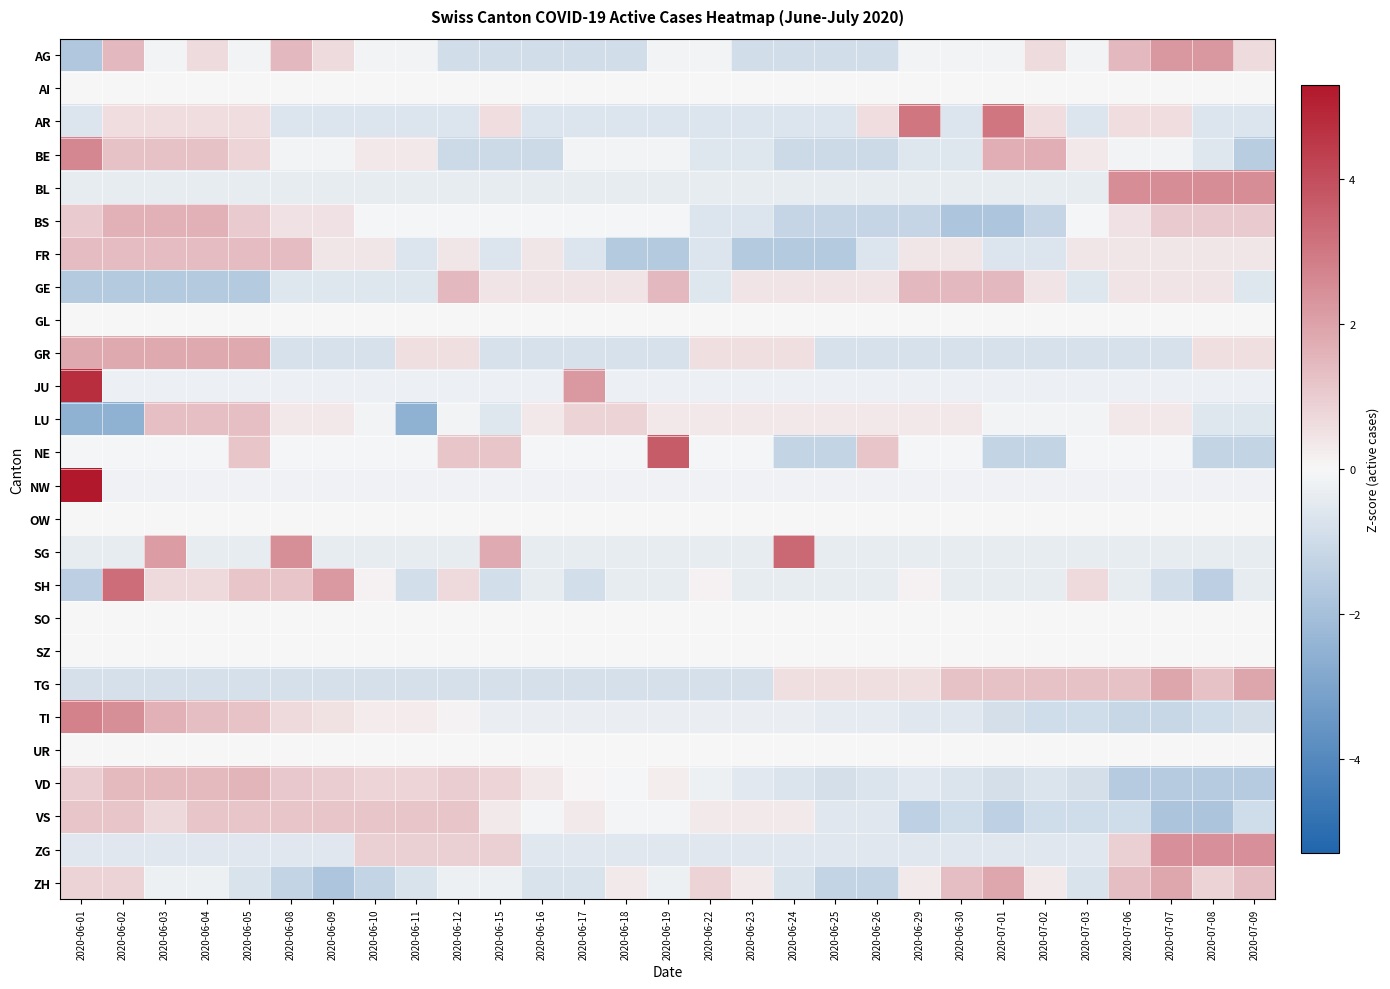

Reading right to left, transcribe all the data shown in this chart.

AG: 2020-07-09=0.7	2020-07-08=2.2	2020-07-07=2.2	2020-07-06=1.4	2020-07-03=-0.1	2020-07-02=0.7	2020-07-01=-0.1	2020-06-30=-0.1	2020-06-29=-0.1	2020-06-26=-0.9	2020-06-25=-0.9	2020-06-24=-0.9	2020-06-23=-0.9	2020-06-22=-0.1	2020-06-19=-0.1	2020-06-18=-0.9	2020-06-17=-0.9	2020-06-16=-0.9	2020-06-15=-0.9	2020-06-12=-0.9	2020-06-11=-0.1	2020-06-10=-0.1	2020-06-09=0.7	2020-06-08=1.4	2020-06-05=-0.1	2020-06-04=0.7	2020-06-03=-0.1	2020-06-02=1.4	2020-06-01=-1.7
AI: 2020-07-09=0.0	2020-07-08=0.0	2020-07-07=0.0	2020-07-06=0.0	2020-07-03=0.0	2020-07-02=0.0	2020-07-01=0.0	2020-06-30=0.0	2020-06-29=0.0	2020-06-26=0.0	2020-06-25=0.0	2020-06-24=0.0	2020-06-23=0.0	2020-06-22=0.0	2020-06-19=0.0	2020-06-18=0.0	2020-06-17=0.0	2020-06-16=0.0	2020-06-15=0.0	2020-06-12=0.0	2020-06-11=0.0	2020-06-10=0.0	2020-06-09=0.0	2020-06-08=0.0	2020-06-05=0.0	2020-06-04=0.0	2020-06-03=0.0	2020-06-02=0.0	2020-06-01=0.0
AR: 2020-07-09=-0.6	2020-07-08=-0.6	2020-07-07=0.6	2020-07-06=0.6	2020-07-03=-0.6	2020-07-02=0.6	2020-07-01=3.0	2020-06-30=-0.6	2020-06-29=3.0	2020-06-26=0.6	2020-06-25=-0.6	2020-06-24=-0.6	2020-06-23=-0.6	2020-06-22=-0.6	2020-06-19=-0.6	2020-06-18=-0.6	2020-06-17=-0.6	2020-06-16=-0.6	2020-06-15=0.6	2020-06-12=-0.6	2020-06-11=-0.6	2020-06-10=-0.6	2020-06-09=-0.6	2020-06-08=-0.6	2020-06-05=0.6	2020-06-04=0.6	2020-06-03=0.6	2020-06-02=0.6	2020-06-01=-0.6
BE: 2020-07-09=-1.5	2020-07-08=-0.6	2020-07-07=-0.1	2020-07-06=-0.1	2020-07-03=0.3	2020-07-02=1.7	2020-07-01=1.7	2020-06-30=-0.6	2020-06-29=-0.6	2020-06-26=-1.0	2020-06-25=-1.0	2020-06-24=-1.0	2020-06-23=-0.6	2020-06-22=-0.6	2020-06-19=-0.1	2020-06-18=-0.1	2020-06-17=-0.1	2020-06-16=-1.0	2020-06-15=-1.0	2020-06-12=-1.0	2020-06-11=0.3	2020-06-10=0.3	2020-06-09=-0.1	2020-06-08=-0.1	2020-06-05=0.8	2020-06-04=1.2	2020-06-03=1.2	2020-06-02=1.2	2020-06-01=2.6
BL: 2020-07-09=2.5	2020-07-08=2.5	2020-07-07=2.5	2020-07-06=2.5	2020-07-03=-0.4	2020-07-02=-0.4	2020-07-01=-0.4	2020-06-30=-0.4	2020-06-29=-0.4	2020-06-26=-0.4	2020-06-25=-0.4	2020-06-24=-0.4	2020-06-23=-0.4	2020-06-22=-0.4	2020-06-19=-0.4	2020-06-18=-0.4	2020-06-17=-0.4	2020-06-16=-0.4	2020-06-15=-0.4	2020-06-12=-0.4	2020-06-11=-0.4	2020-06-10=-0.4	2020-06-09=-0.4	2020-06-08=-0.4	2020-06-05=-0.4	2020-06-04=-0.4	2020-06-03=-0.4	2020-06-02=-0.4	2020-06-01=-0.4
BS: 2020-07-09=1.1	2020-07-08=1.1	2020-07-07=1.1	2020-07-06=0.5	2020-07-03=-0.1	2020-07-02=-1.2	2020-07-01=-1.8	2020-06-30=-1.8	2020-06-29=-1.2	2020-06-26=-1.2	2020-06-25=-1.2	2020-06-24=-1.2	2020-06-23=-0.6	2020-06-22=-0.6	2020-06-19=-0.1	2020-06-18=-0.1	2020-06-17=-0.1	2020-06-16=-0.1	2020-06-15=-0.1	2020-06-12=-0.1	2020-06-11=-0.1	2020-06-10=-0.1	2020-06-09=0.5	2020-06-08=0.5	2020-06-05=1.1	2020-06-04=1.6	2020-06-03=1.6	2020-06-02=1.6	2020-06-01=1.1
FR: 2020-07-09=0.4	2020-07-08=0.4	2020-07-07=0.4	2020-07-06=0.4	2020-07-03=0.4	2020-07-02=-0.6	2020-07-01=-0.6	2020-06-30=0.4	2020-06-29=0.4	2020-06-26=-0.6	2020-06-25=-1.6	2020-06-24=-1.6	2020-06-23=-1.6	2020-06-22=-0.6	2020-06-19=-1.6	2020-06-18=-1.6	2020-06-17=-0.6	2020-06-16=0.4	2020-06-15=-0.6	2020-06-12=0.4	2020-06-11=-0.6	2020-06-10=0.4	2020-06-09=0.4	2020-06-08=1.4	2020-06-05=1.4	2020-06-04=1.4	2020-06-03=1.4	2020-06-02=1.4	2020-06-01=1.4
GE: 2020-07-09=-0.6	2020-07-08=0.4	2020-07-07=0.4	2020-07-06=0.4	2020-07-03=-0.6	2020-07-02=0.4	2020-07-01=1.5	2020-06-30=1.5	2020-06-29=1.5	2020-06-26=0.4	2020-06-25=0.4	2020-06-24=0.4	2020-06-23=0.4	2020-06-22=-0.6	2020-06-19=1.5	2020-06-18=0.4	2020-06-17=0.4	2020-06-16=0.4	2020-06-15=0.4	2020-06-12=1.5	2020-06-11=-0.6	2020-06-10=-0.6	2020-06-09=-0.6	2020-06-08=-0.6	2020-06-05=-1.6	2020-06-04=-1.6	2020-06-03=-1.6	2020-06-02=-1.6	2020-06-01=-1.6
GL: 2020-07-09=0.0	2020-07-08=0.0	2020-07-07=0.0	2020-07-06=0.0	2020-07-03=0.0	2020-07-02=0.0	2020-07-01=0.0	2020-06-30=0.0	2020-06-29=0.0	2020-06-26=0.0	2020-06-25=0.0	2020-06-24=0.0	2020-06-23=0.0	2020-06-22=0.0	2020-06-19=0.0	2020-06-18=0.0	2020-06-17=0.0	2020-06-16=0.0	2020-06-15=0.0	2020-06-12=0.0	2020-06-11=0.0	2020-06-10=0.0	2020-06-09=0.0	2020-06-08=0.0	2020-06-05=0.0	2020-06-04=0.0	2020-06-03=0.0	2020-06-02=0.0	2020-06-01=0.0
GR: 2020-07-09=0.5	2020-07-08=0.5	2020-07-07=-0.8	2020-07-06=-0.8	2020-07-03=-0.8	2020-07-02=-0.8	2020-07-01=-0.8	2020-06-30=-0.8	2020-06-29=-0.8	2020-06-26=-0.8	2020-06-25=-0.8	2020-06-24=0.5	2020-06-23=0.5	2020-06-22=0.5	2020-06-19=-0.8	2020-06-18=-0.8	2020-06-17=-0.8	2020-06-16=-0.8	2020-06-15=-0.8	2020-06-12=0.5	2020-06-11=0.5	2020-06-10=-0.8	2020-06-09=-0.8	2020-06-08=-0.8	2020-06-05=1.8	2020-06-04=1.8	2020-06-03=1.8	2020-06-02=1.8	2020-06-01=1.8
JU: 2020-07-09=-0.3	2020-07-08=-0.3	2020-07-07=-0.3	2020-07-06=-0.3	2020-07-03=-0.3	2020-07-02=-0.3	2020-07-01=-0.3	2020-06-30=-0.3	2020-06-29=-0.3	2020-06-26=-0.3	2020-06-25=-0.3	2020-06-24=-0.3	2020-06-23=-0.3	2020-06-22=-0.3	2020-06-19=-0.3	2020-06-18=-0.3	2020-06-17=2.2	2020-06-16=-0.3	2020-06-15=-0.3	2020-06-12=-0.3	2020-06-11=-0.3	2020-06-10=-0.3	2020-06-09=-0.3	2020-06-08=-0.3	2020-06-05=-0.3	2020-06-04=-0.3	2020-06-03=-0.3	2020-06-02=-0.3	2020-06-01=4.7
LU: 2020-07-09=-0.6	2020-07-08=-0.6	2020-07-07=0.4	2020-07-06=0.4	2020-07-03=-0.1	2020-07-02=-0.1	2020-07-01=-0.1	2020-06-30=0.4	2020-06-29=0.4	2020-06-26=0.4	2020-06-25=0.4	2020-06-24=0.4	2020-06-23=0.4	2020-06-22=0.4	2020-06-19=0.4	2020-06-18=0.8	2020-06-17=0.8	2020-06-16=0.4	2020-06-15=-0.6	2020-06-12=-0.1	2020-06-11=-2.6	2020-06-10=-0.1	2020-06-09=0.4	2020-06-08=0.4	2020-06-05=1.3	2020-06-04=1.3	2020-06-03=1.3	2020-06-02=-2.6	2020-06-01=-2.6
NE: 2020-07-09=-1.3	2020-07-08=-1.3	2020-07-07=-0.0	2020-07-06=-0.0	2020-07-03=-0.0	2020-07-02=-1.3	2020-07-01=-1.3	2020-06-30=-0.0	2020-06-29=-0.0	2020-06-26=1.2	2020-06-25=-1.3	2020-06-24=-1.3	2020-06-23=-0.0	2020-06-22=-0.0	2020-06-19=3.7	2020-06-18=-0.0	2020-06-17=-0.0	2020-06-16=-0.0	2020-06-15=1.2	2020-06-12=1.2	2020-06-11=-0.0	2020-06-10=-0.0	2020-06-09=-0.0	2020-06-08=-0.0	2020-06-05=1.2	2020-06-04=-0.0	2020-06-03=-0.0	2020-06-02=-0.0	2020-06-01=-0.0
NW: 2020-07-09=-0.2	2020-07-08=-0.2	2020-07-07=-0.2	2020-07-06=-0.2	2020-07-03=-0.2	2020-07-02=-0.2	2020-07-01=-0.2	2020-06-30=-0.2	2020-06-29=-0.2	2020-06-26=-0.2	2020-06-25=-0.2	2020-06-24=-0.2	2020-06-23=-0.2	2020-06-22=-0.2	2020-06-19=-0.2	2020-06-18=-0.2	2020-06-17=-0.2	2020-06-16=-0.2	2020-06-15=-0.2	2020-06-12=-0.2	2020-06-11=-0.2	2020-06-10=-0.2	2020-06-09=-0.2	2020-06-08=-0.2	2020-06-05=-0.2	2020-06-04=-0.2	2020-06-03=-0.2	2020-06-02=-0.2	2020-06-01=5.3
OW: 2020-07-09=0.0	2020-07-08=0.0	2020-07-07=0.0	2020-07-06=0.0	2020-07-03=0.0	2020-07-02=0.0	2020-07-01=0.0	2020-06-30=0.0	2020-06-29=0.0	2020-06-26=0.0	2020-06-25=0.0	2020-06-24=0.0	2020-06-23=0.0	2020-06-22=0.0	2020-06-19=0.0	2020-06-18=0.0	2020-06-17=0.0	2020-06-16=0.0	2020-06-15=0.0	2020-06-12=0.0	2020-06-11=0.0	2020-06-10=0.0	2020-06-09=0.0	2020-06-08=0.0	2020-06-05=0.0	2020-06-04=0.0	2020-06-03=0.0	2020-06-02=0.0	2020-06-01=0.0
SG: 2020-07-09=-0.4	2020-07-08=-0.4	2020-07-07=-0.4	2020-07-06=-0.4	2020-07-03=-0.4	2020-07-02=-0.4	2020-07-01=-0.4	2020-06-30=-0.4	2020-06-29=-0.4	2020-06-26=-0.4	2020-06-25=-0.4	2020-06-24=3.4	2020-06-23=-0.4	2020-06-22=-0.4	2020-06-19=-0.4	2020-06-18=-0.4	2020-06-17=-0.4	2020-06-16=-0.4	2020-06-15=1.8	2020-06-12=-0.4	2020-06-11=-0.4	2020-06-10=-0.4	2020-06-09=-0.4	2020-06-08=2.4	2020-06-05=-0.4	2020-06-04=-0.4	2020-06-03=2.1	2020-06-02=-0.4	2020-06-01=-0.4
SH: 2020-07-09=-0.4	2020-07-08=-1.4	2020-07-07=-0.9	2020-07-06=-0.4	2020-07-03=0.7	2020-07-02=-0.4	2020-07-01=-0.4	2020-06-30=-0.4	2020-06-29=0.1	2020-06-26=-0.4	2020-06-25=-0.4	2020-06-24=-0.4	2020-06-23=-0.4	2020-06-22=0.1	2020-06-19=-0.4	2020-06-18=-0.4	2020-06-17=-0.9	2020-06-16=-0.4	2020-06-15=-0.9	2020-06-12=0.7	2020-06-11=-0.9	2020-06-10=0.1	2020-06-09=2.2	2020-06-08=1.2	2020-06-05=1.2	2020-06-04=0.7	2020-06-03=0.7	2020-06-02=3.3	2020-06-01=-1.4
SO: 2020-07-09=0.0	2020-07-08=0.0	2020-07-07=0.0	2020-07-06=0.0	2020-07-03=0.0	2020-07-02=0.0	2020-07-01=0.0	2020-06-30=0.0	2020-06-29=0.0	2020-06-26=0.0	2020-06-25=0.0	2020-06-24=0.0	2020-06-23=0.0	2020-06-22=0.0	2020-06-19=0.0	2020-06-18=0.0	2020-06-17=0.0	2020-06-16=0.0	2020-06-15=0.0	2020-06-12=0.0	2020-06-11=0.0	2020-06-10=0.0	2020-06-09=0.0	2020-06-08=0.0	2020-06-05=0.0	2020-06-04=0.0	2020-06-03=0.0	2020-06-02=0.0	2020-06-01=0.0
SZ: 2020-07-09=0.0	2020-07-08=0.0	2020-07-07=0.0	2020-07-06=0.0	2020-07-03=0.0	2020-07-02=0.0	2020-07-01=0.0	2020-06-30=0.0	2020-06-29=0.0	2020-06-26=0.0	2020-06-25=0.0	2020-06-24=0.0	2020-06-23=0.0	2020-06-22=0.0	2020-06-19=0.0	2020-06-18=0.0	2020-06-17=0.0	2020-06-16=0.0	2020-06-15=0.0	2020-06-12=0.0	2020-06-11=0.0	2020-06-10=0.0	2020-06-09=0.0	2020-06-08=0.0	2020-06-05=0.0	2020-06-04=0.0	2020-06-03=0.0	2020-06-02=0.0	2020-06-01=0.0
TG: 2020-07-09=1.9	2020-07-08=1.2	2020-07-07=1.9	2020-07-06=1.2	2020-07-03=1.2	2020-07-02=1.2	2020-07-01=1.2	2020-06-30=1.2	2020-06-29=0.6	2020-06-26=0.6	2020-06-25=0.6	2020-06-24=0.6	2020-06-23=-0.8	2020-06-22=-0.8	2020-06-19=-0.8	2020-06-18=-0.8	2020-06-17=-0.8	2020-06-16=-0.8	2020-06-15=-0.8	2020-06-12=-0.8	2020-06-11=-0.8	2020-06-10=-0.8	2020-06-09=-0.8	2020-06-08=-0.8	2020-06-05=-0.8	2020-06-04=-0.8	2020-06-03=-0.8	2020-06-02=-0.8	2020-06-01=-0.8
TI: 2020-07-09=-0.8	2020-07-08=-1.0	2020-07-07=-1.1	2020-07-06=-1.1	2020-07-03=-1.0	2020-07-02=-1.0	2020-07-01=-0.8	2020-06-30=-0.6	2020-06-29=-0.6	2020-06-26=-0.4	2020-06-25=-0.4	2020-06-24=-0.3	2020-06-23=-0.3	2020-06-22=-0.3	2020-06-19=-0.3	2020-06-18=-0.3	2020-06-17=-0.3	2020-06-16=-0.3	2020-06-15=-0.3	2020-06-12=0.1	2020-06-11=0.3	2020-06-10=0.3	2020-06-09=0.5	2020-06-08=0.7	2020-06-05=1.2	2020-06-04=1.4	2020-06-03=1.6	2020-06-02=2.5	2020-06-01=2.7
UR: 2020-07-09=0.0	2020-07-08=0.0	2020-07-07=0.0	2020-07-06=0.0	2020-07-03=0.0	2020-07-02=0.0	2020-07-01=0.0	2020-06-30=0.0	2020-06-29=0.0	2020-06-26=0.0	2020-06-25=0.0	2020-06-24=0.0	2020-06-23=0.0	2020-06-22=0.0	2020-06-19=0.0	2020-06-18=0.0	2020-06-17=0.0	2020-06-16=0.0	2020-06-15=0.0	2020-06-12=0.0	2020-06-11=0.0	2020-06-10=0.0	2020-06-09=0.0	2020-06-08=0.0	2020-06-05=0.0	2020-06-04=0.0	2020-06-03=0.0	2020-06-02=0.0	2020-06-01=0.0
VD: 2020-07-09=-1.6	2020-07-08=-1.6	2020-07-07=-1.6	2020-07-06=-1.6	2020-07-03=-0.8	2020-07-02=-0.7	2020-07-01=-0.8	2020-06-30=-0.7	2020-06-29=-0.5	2020-06-26=-0.7	2020-06-25=-0.8	2020-06-24=-0.7	2020-06-23=-0.5	2020-06-22=-0.2	2020-06-19=0.2	2020-06-18=-0.1	2020-06-17=0.1	2020-06-16=0.4	2020-06-15=0.8	2020-06-12=1.0	2020-06-11=0.8	2020-06-10=0.8	2020-06-09=1.0	2020-06-08=1.1	2020-06-05=1.6	2020-06-04=1.4	2020-06-03=1.4	2020-06-02=1.4	2020-06-01=1.0
VS: 2020-07-09=-1.0	2020-07-08=-1.8	2020-07-07=-1.8	2020-07-06=-1.0	2020-07-03=-1.0	2020-07-02=-1.0	2020-07-01=-1.4	2020-06-30=-1.0	2020-06-29=-1.4	2020-06-26=-0.5	2020-06-25=-0.5	2020-06-24=0.3	2020-06-23=0.3	2020-06-22=0.3	2020-06-19=-0.1	2020-06-18=-0.1	2020-06-17=0.3	2020-06-16=-0.1	2020-06-15=0.3	2020-06-12=1.2	2020-06-11=1.2	2020-06-10=1.2	2020-06-09=1.2	2020-06-08=1.2	2020-06-05=1.2	2020-06-04=1.2	2020-06-03=0.7	2020-06-02=1.2	2020-06-01=1.2
ZG: 2020-07-09=2.4	2020-07-08=2.4	2020-07-07=2.4	2020-07-06=0.9	2020-07-03=-0.6	2020-07-02=-0.6	2020-07-01=-0.6	2020-06-30=-0.6	2020-06-29=-0.6	2020-06-26=-0.6	2020-06-25=-0.6	2020-06-24=-0.6	2020-06-23=-0.6	2020-06-22=-0.6	2020-06-19=-0.6	2020-06-18=-0.6	2020-06-17=-0.6	2020-06-16=-0.6	2020-06-15=0.9	2020-06-12=0.9	2020-06-11=0.9	2020-06-10=0.9	2020-06-09=-0.6	2020-06-08=-0.6	2020-06-05=-0.6	2020-06-04=-0.6	2020-06-03=-0.6	2020-06-02=-0.6	2020-06-01=-0.6
ZH: 2020-07-09=1.4	2020-07-08=0.8	2020-07-07=1.9	2020-07-06=1.4	2020-07-03=-0.7	2020-07-02=0.3	2020-07-01=1.9	2020-06-30=1.4	2020-06-29=0.3	2020-06-26=-1.3	2020-06-25=-1.3	2020-06-24=-0.7	2020-06-23=0.3	2020-06-22=0.8	2020-06-19=-0.2	2020-06-18=0.3	2020-06-17=-0.7	2020-06-16=-0.7	2020-06-15=-0.2	2020-06-12=-0.2	2020-06-11=-0.7	2020-06-10=-1.3	2020-06-09=-1.8	2020-06-08=-1.3	2020-06-05=-0.7	2020-06-04=-0.2	2020-06-03=-0.2	2020-06-02=0.8	2020-06-01=0.8